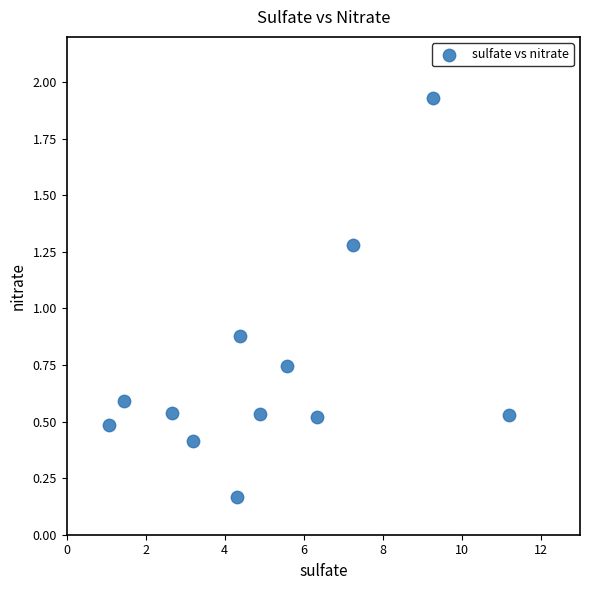

What is the range of Y values (max minus min)?

1.8